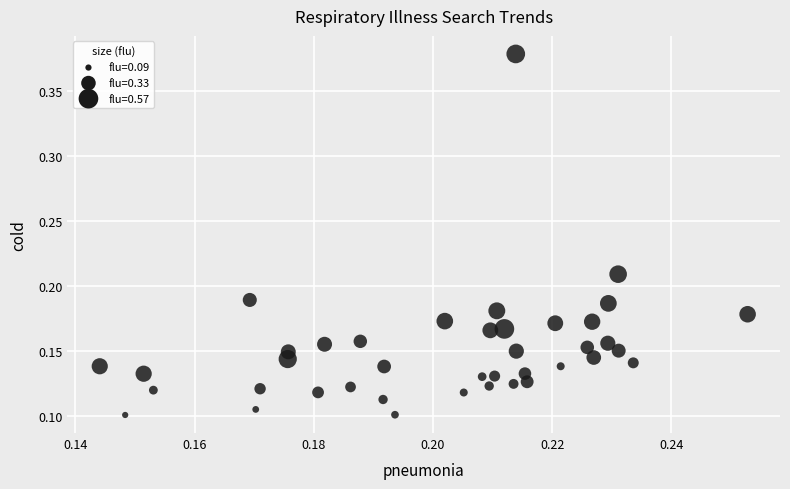

What is the range of Y values (max minus min)?

0.3